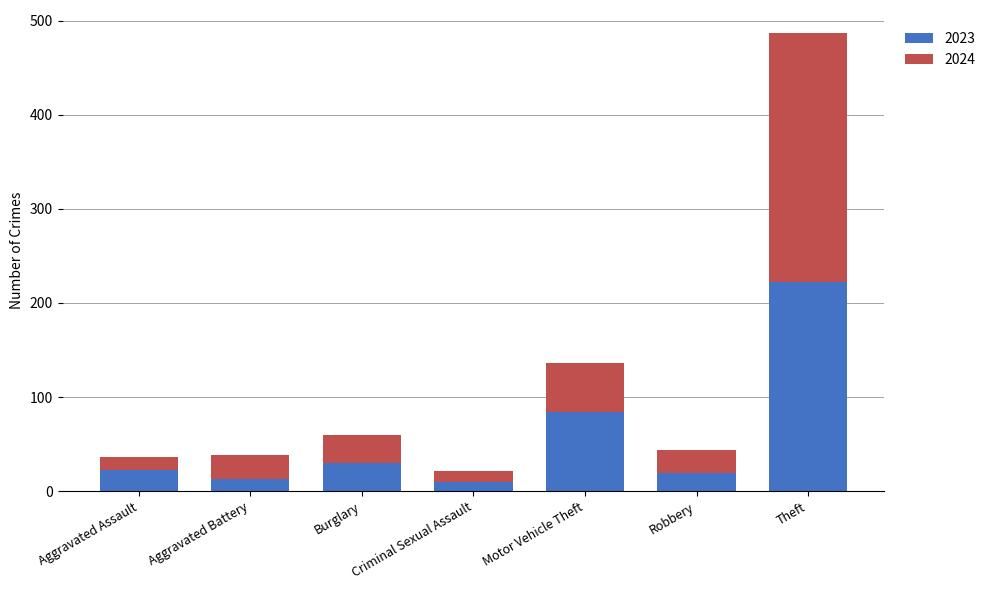

What is the average value of the 2023 series?

57